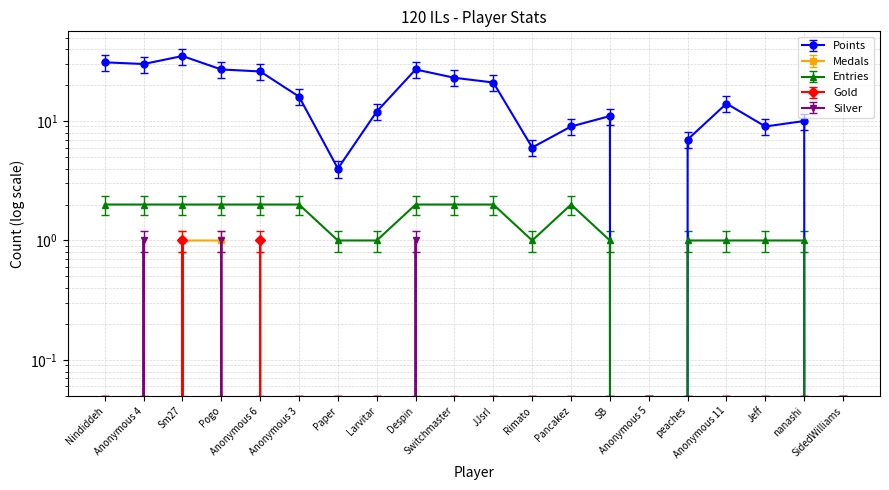

List the series in order of their peak value, highest first.

Points, Entries, Medals, Gold, Silver